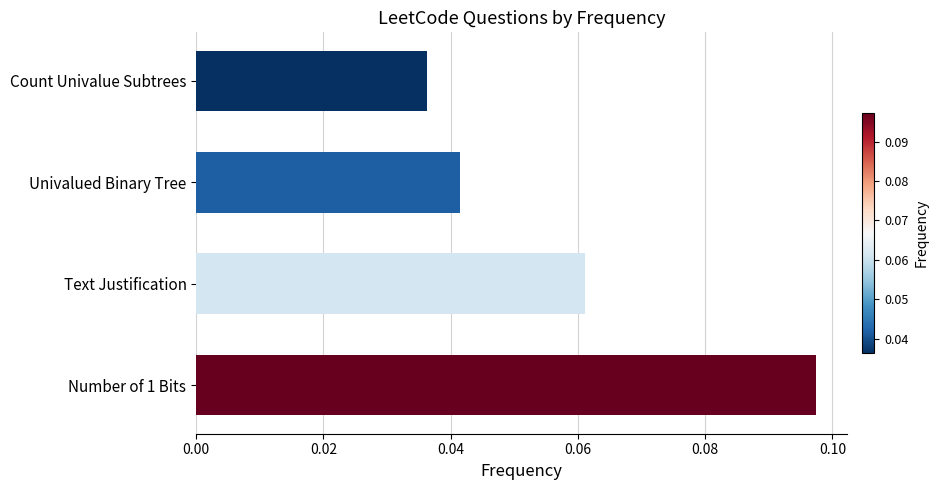

How many values are between 0 and 1?

4